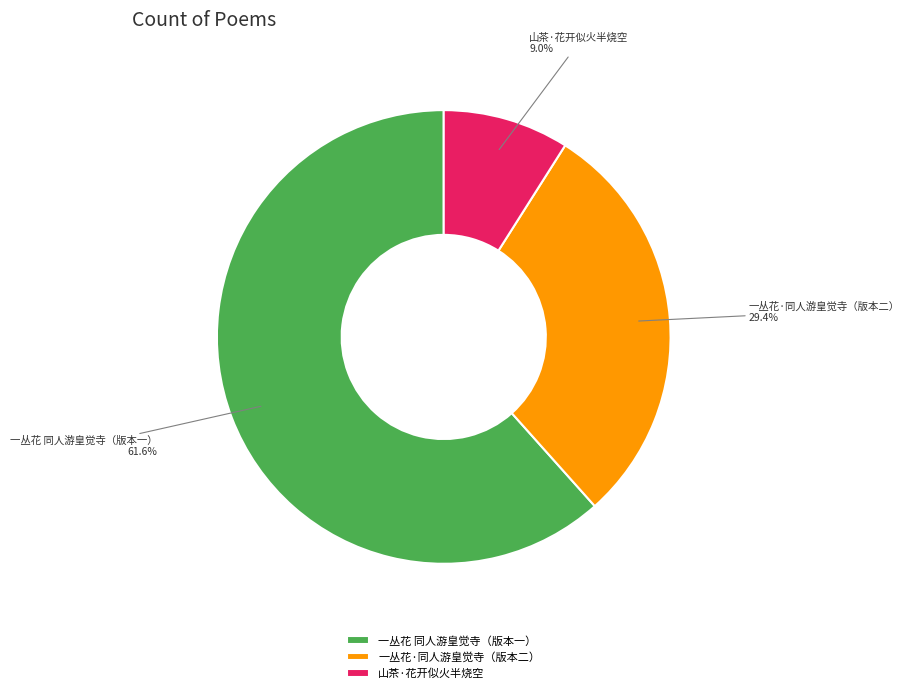

What percentage is the 山茶·花开似火半烧空 slice, to the nearest percent?

9%